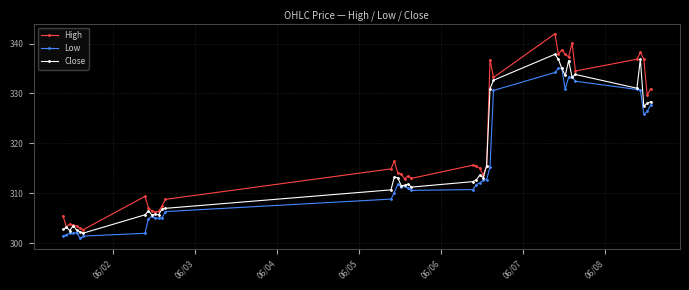

Rank the series by their average value, from highest to lowest.

High, Close, Low